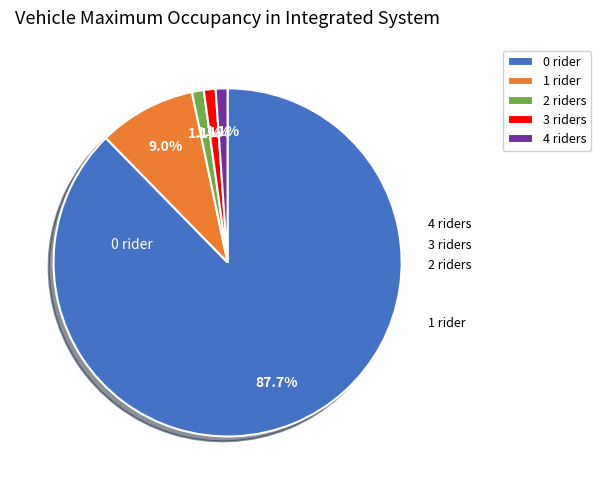

Between 0 rider and 2 riders, which is larger?

0 rider